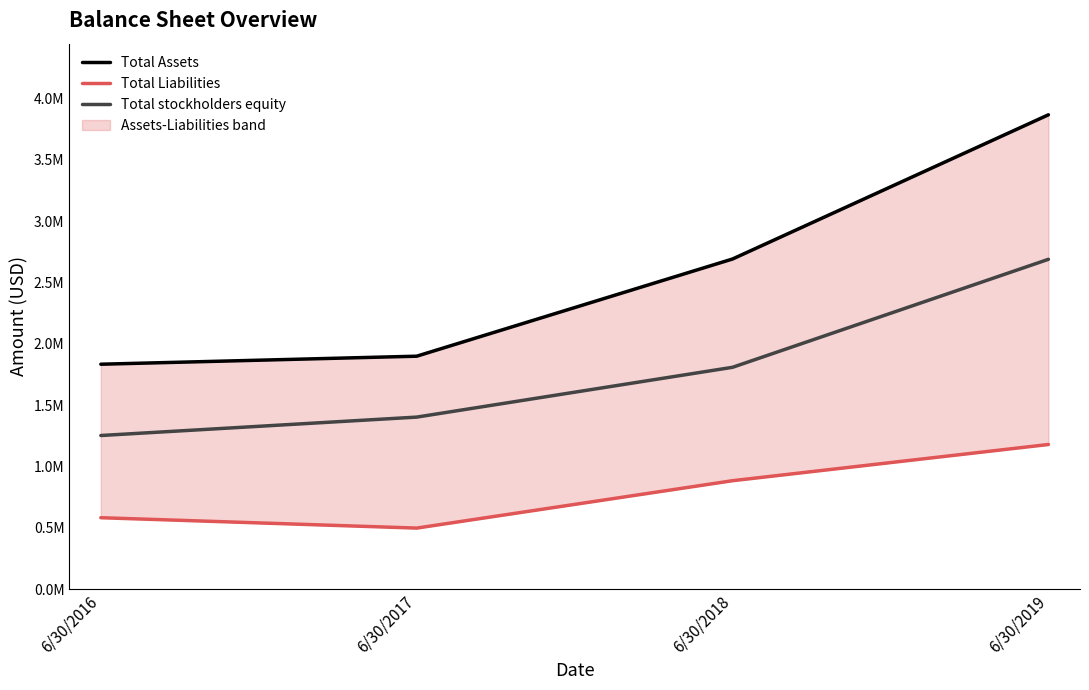

What is the sum of the Total Liabilities values at 6/30/2019 and 6/30/2017?

1675446